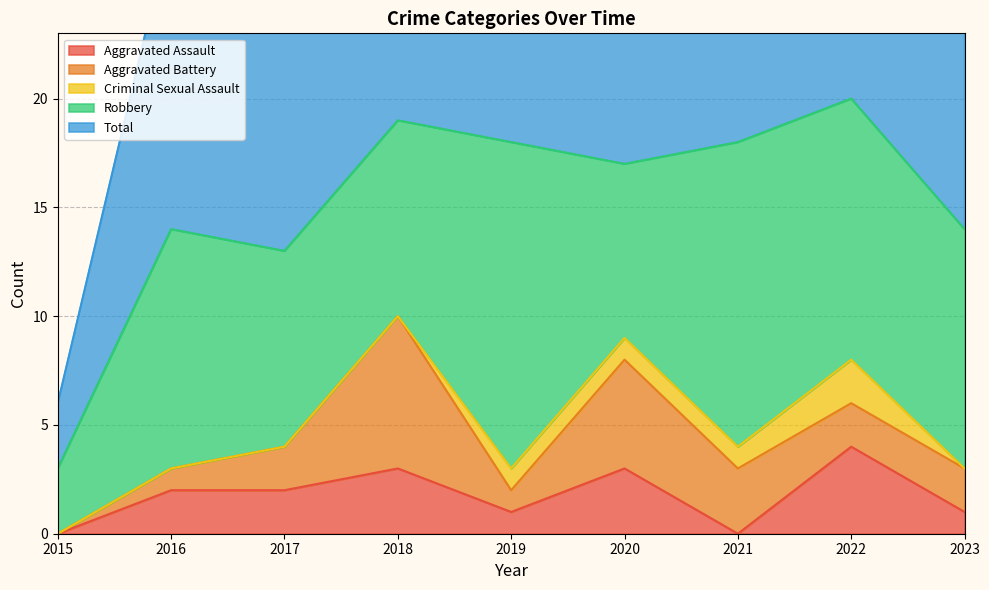

What is the highest value of the Total series?

20